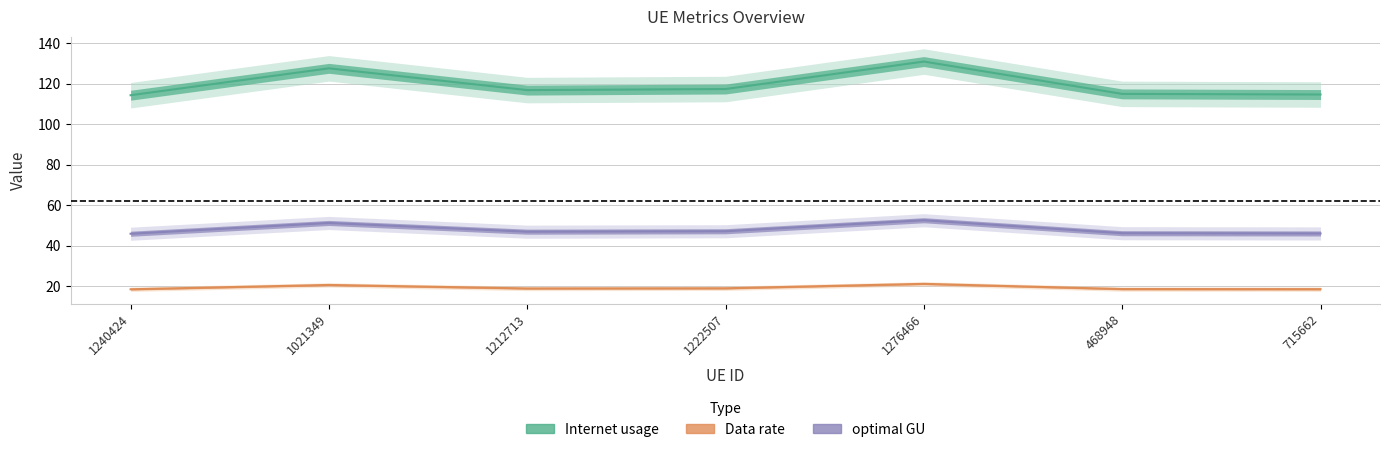

Is this an area chart (filled region under the line)?

No